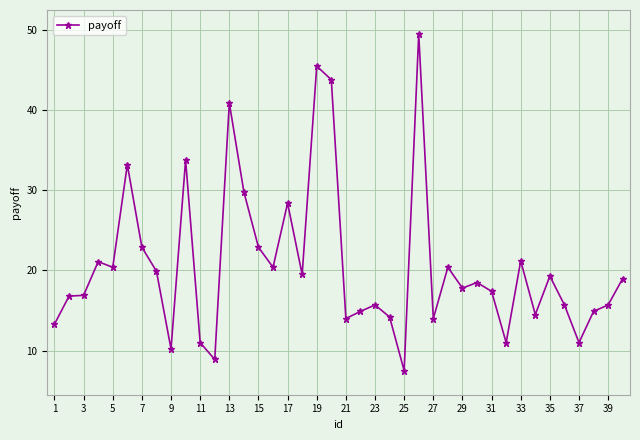

Count the number of categories in the chart.

40